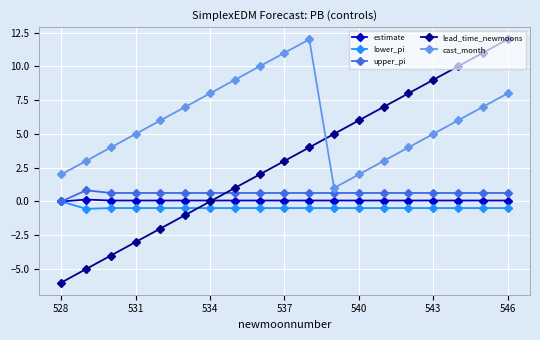

How many lines are shown in the chart?

5